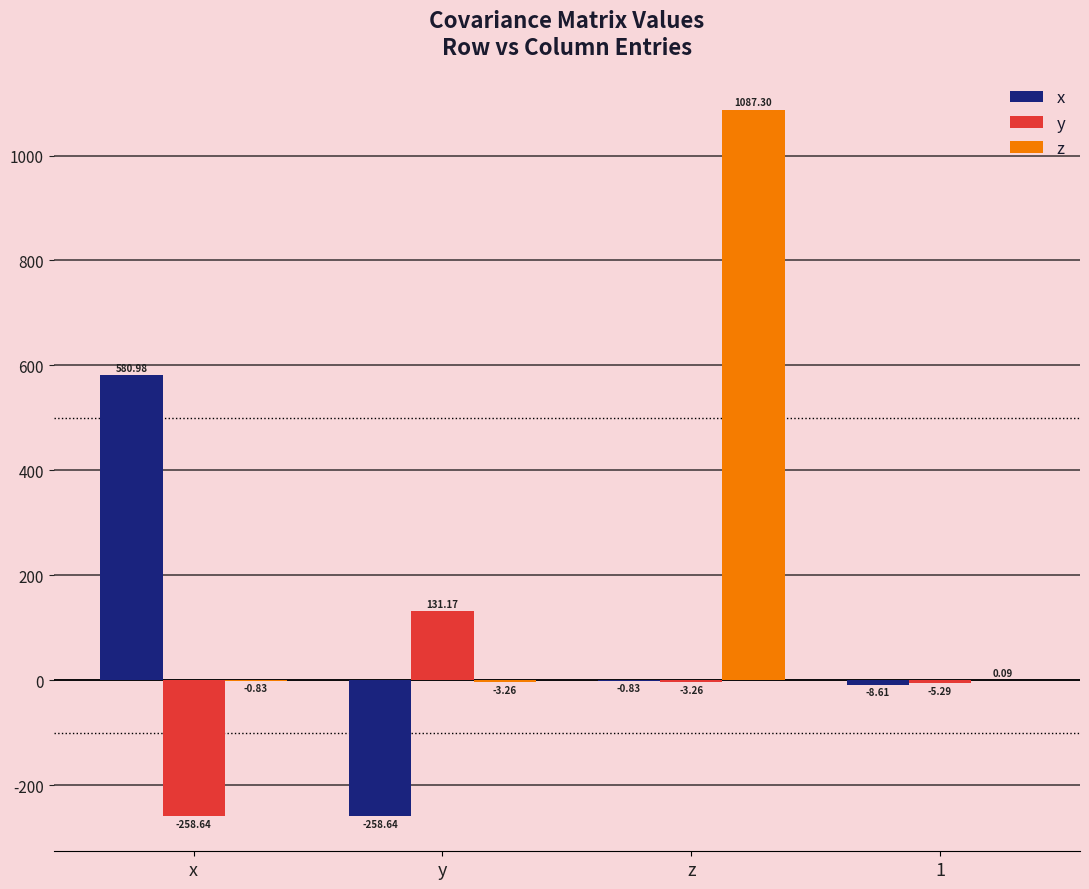

How many values in y are above zero?

1